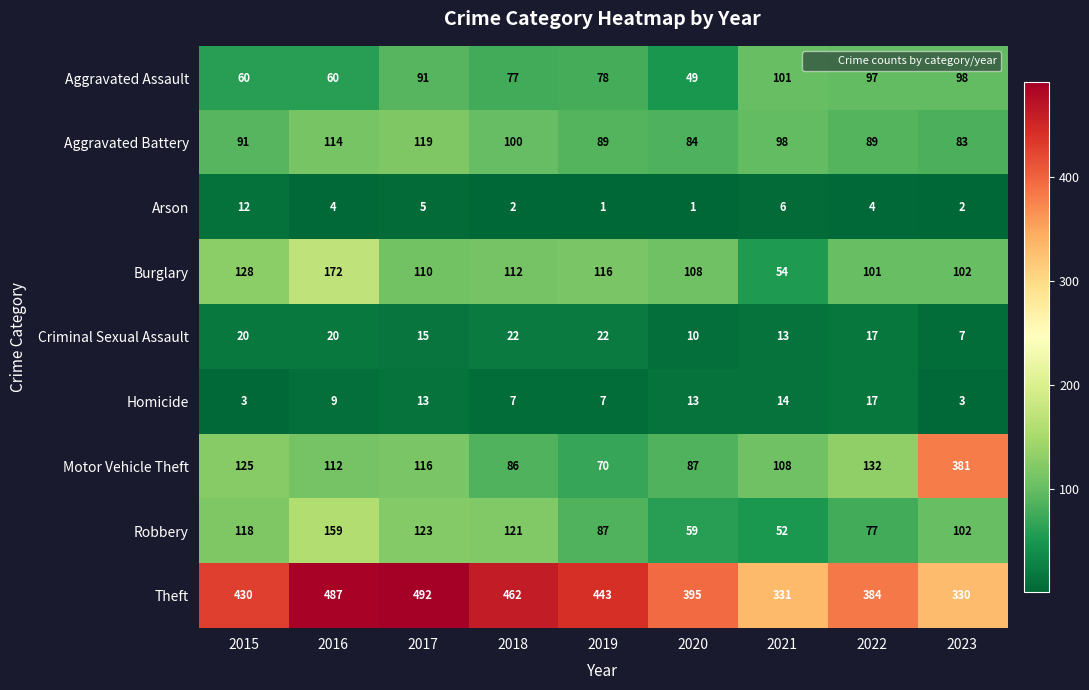

The value of Arson at 2022 is 5. True or false?

False